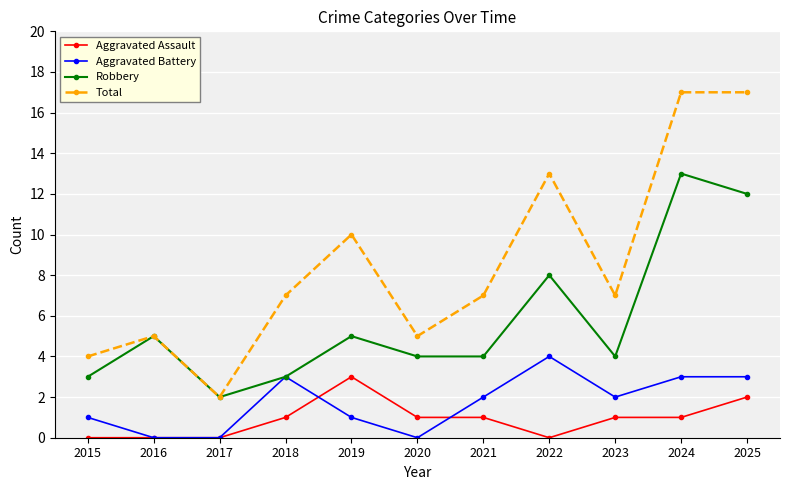

Is the value of Aggravated Battery at 2017 greater than the value of Total at 2017?

No